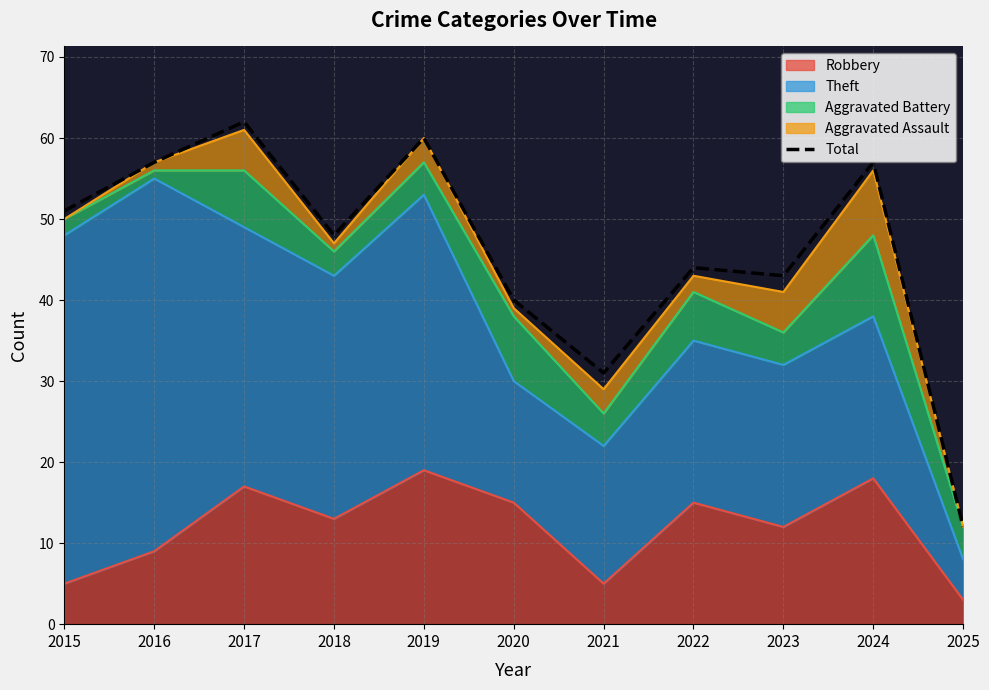

What is the approximate value at 2018, to the nearest 10?

50